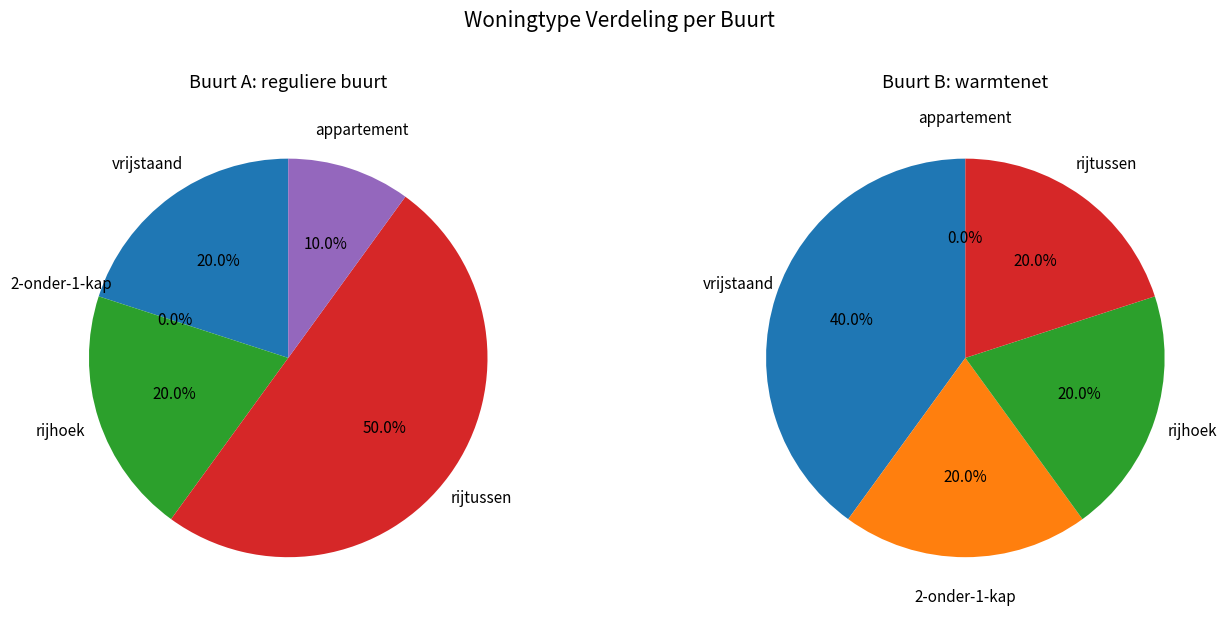

The perc_rijtussen slice represents 56% of the pie. True or false?

False